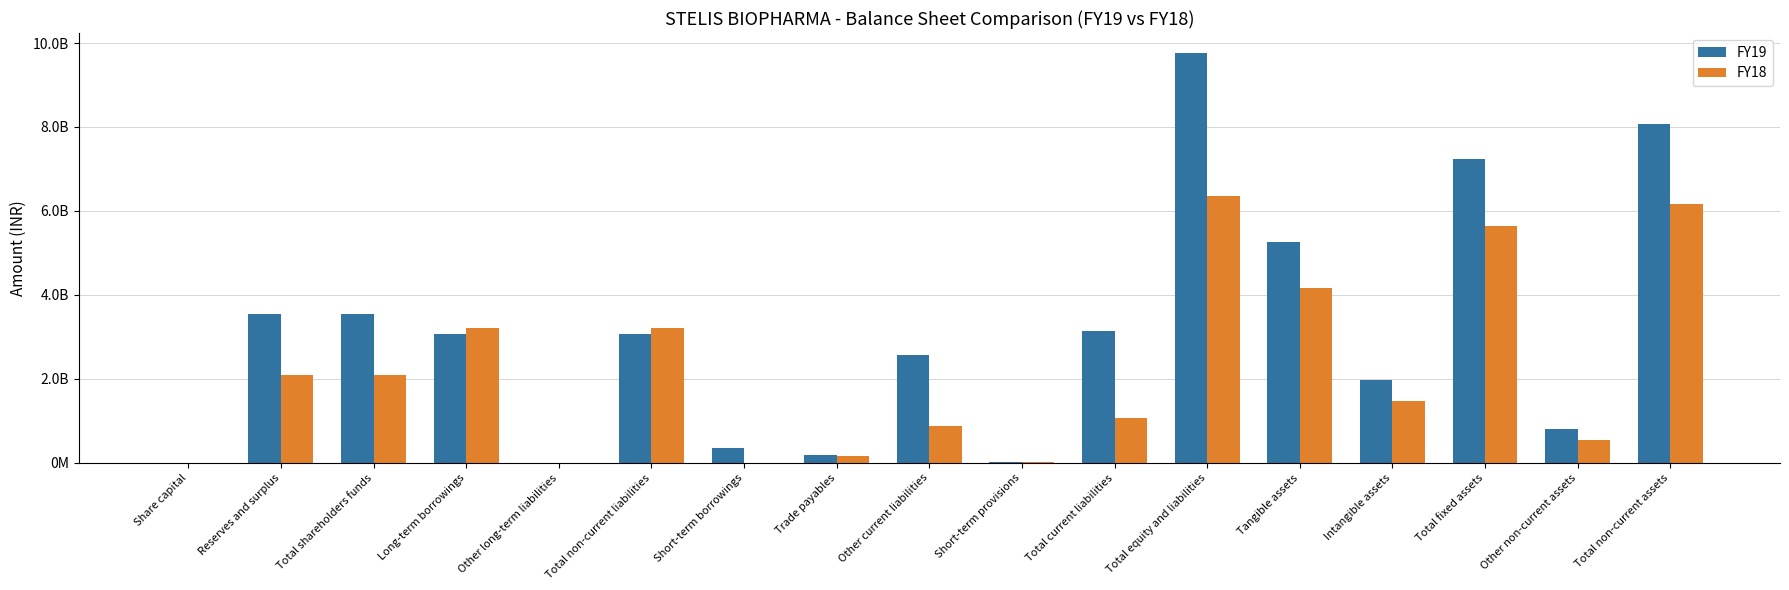

What are all the series names shown in the legend?

FY19, FY18